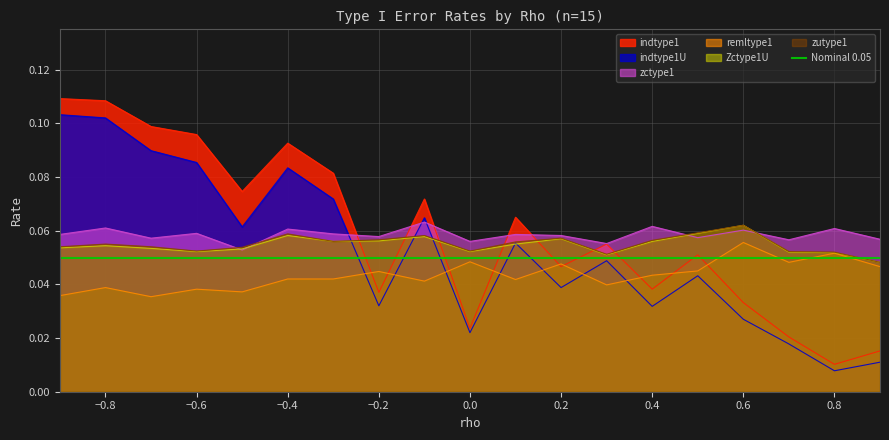

Where is the first local maximum for zutype1?

-0.8